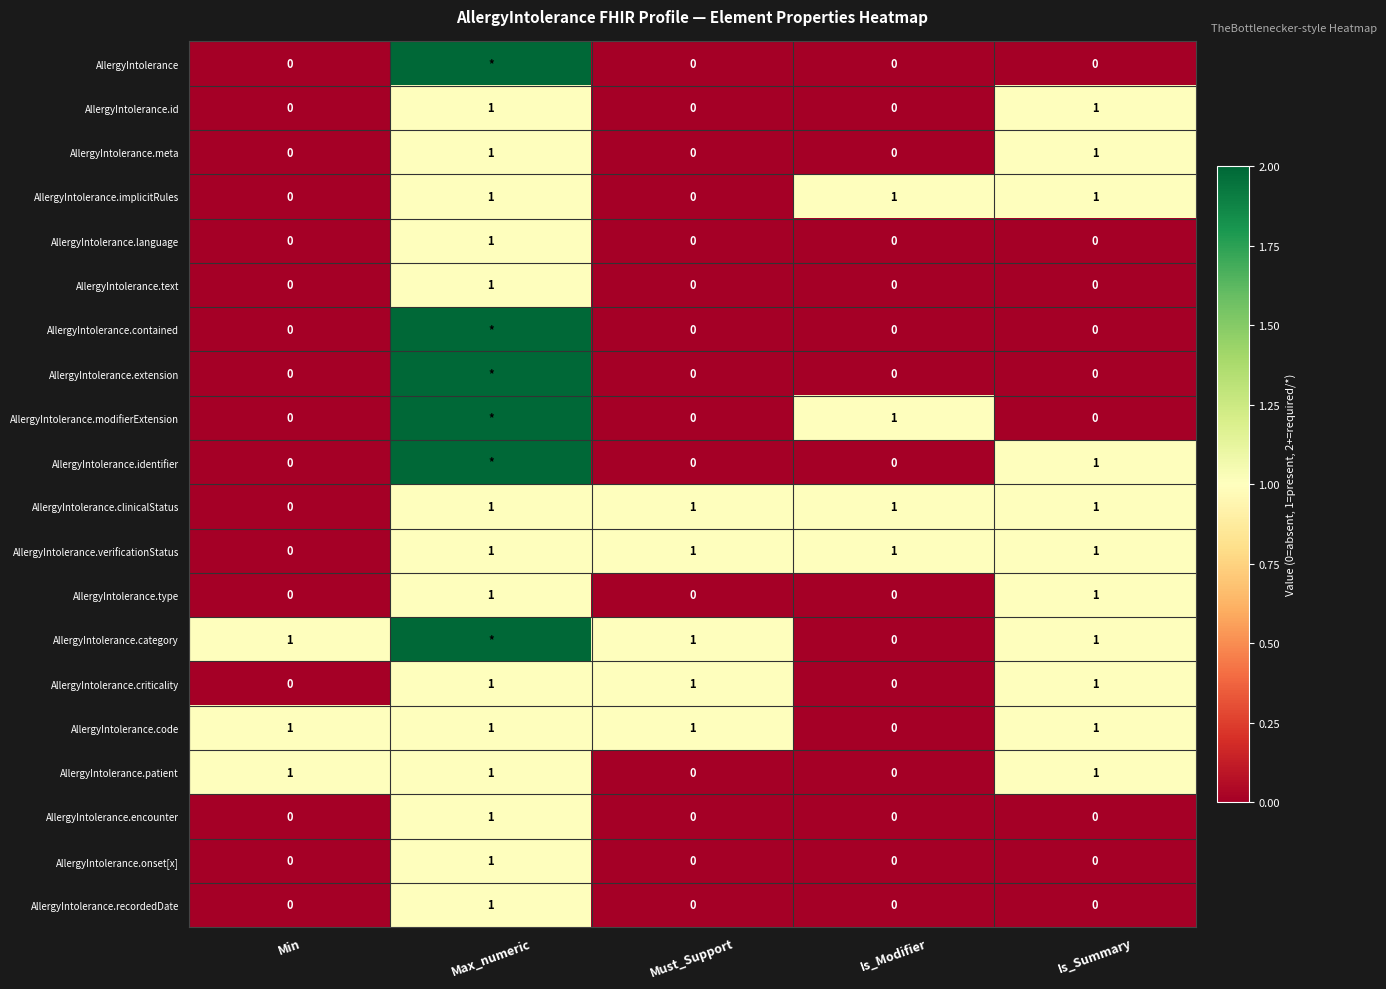

What is the total value across all series at Is_Summary?

11